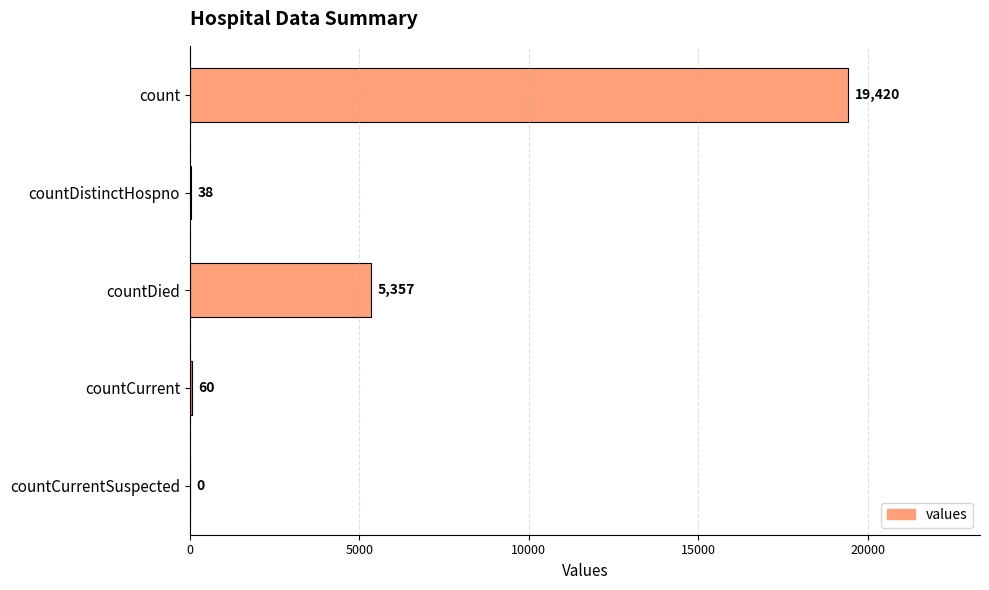

Which has a higher value, countDied or count?

count